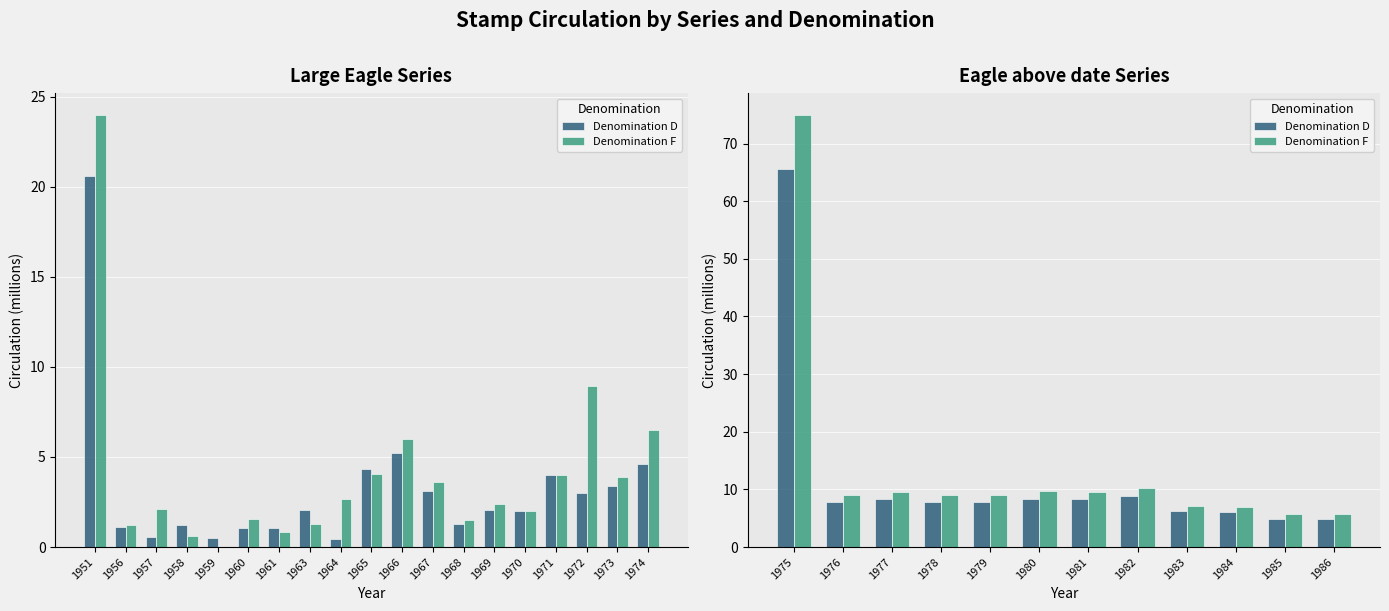

What is the value of the Denomination F bar at the 8th from the left?

10.3